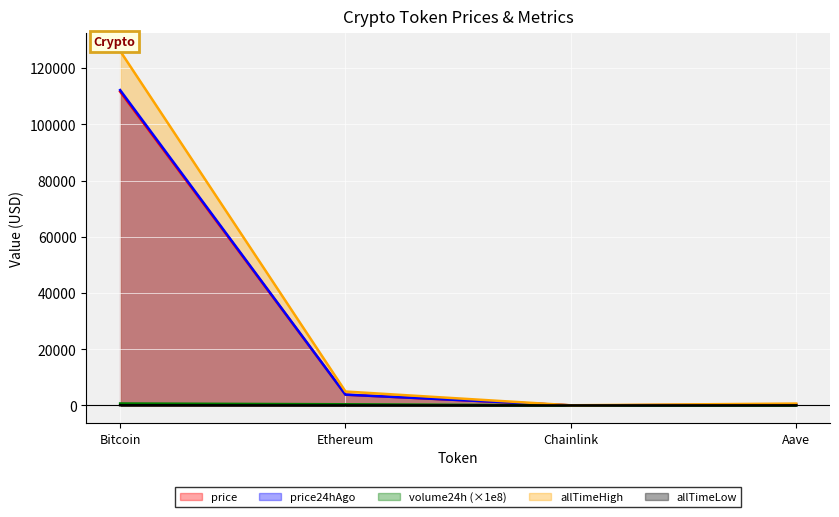

The allTimeHigh series shows 15.4 at Chainlink. True or false?

False